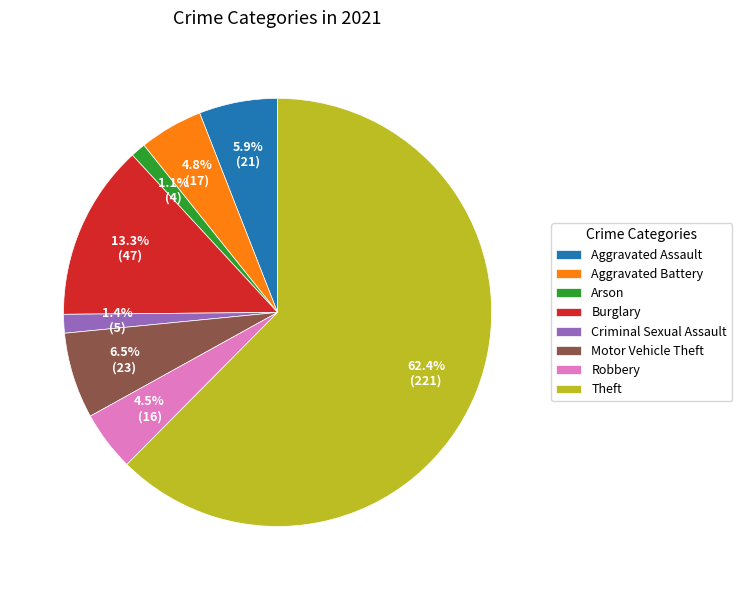

Which category has the biggest portion of the pie?

Theft